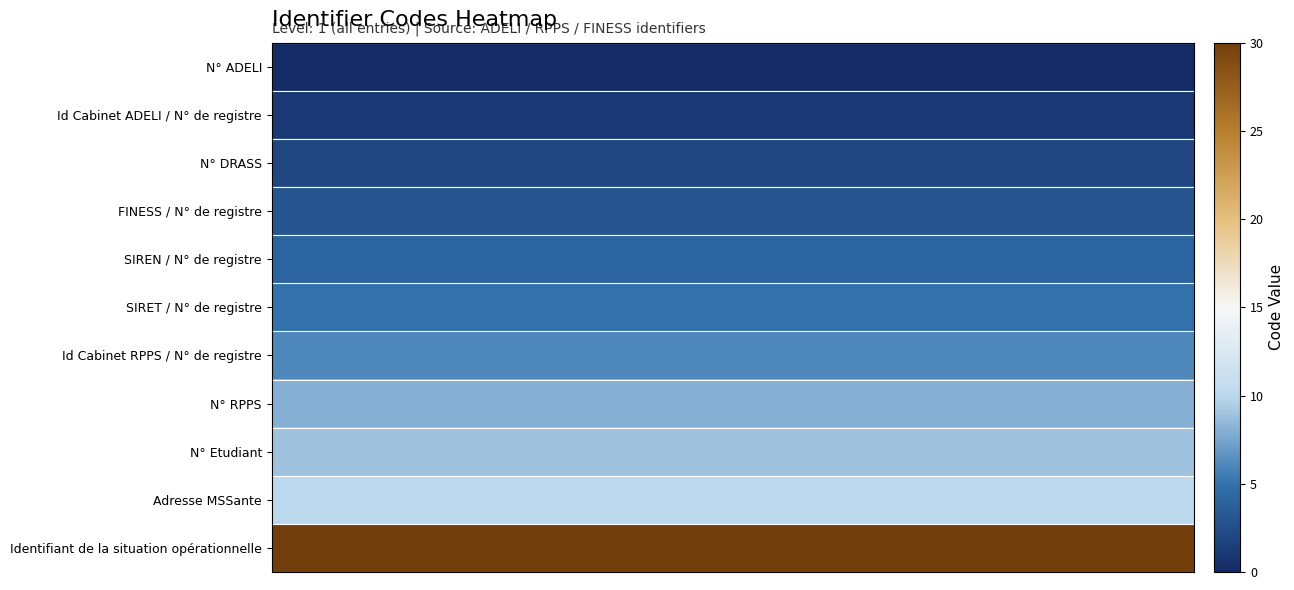

What is the greatest value displayed?

30